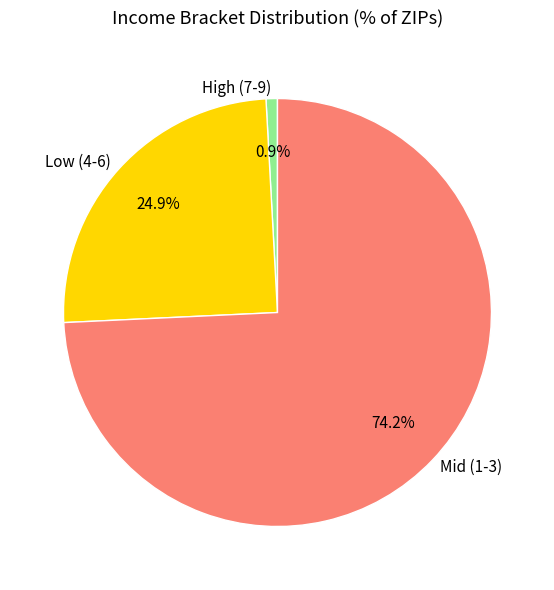

Which has a higher value, Mid or High?

Mid